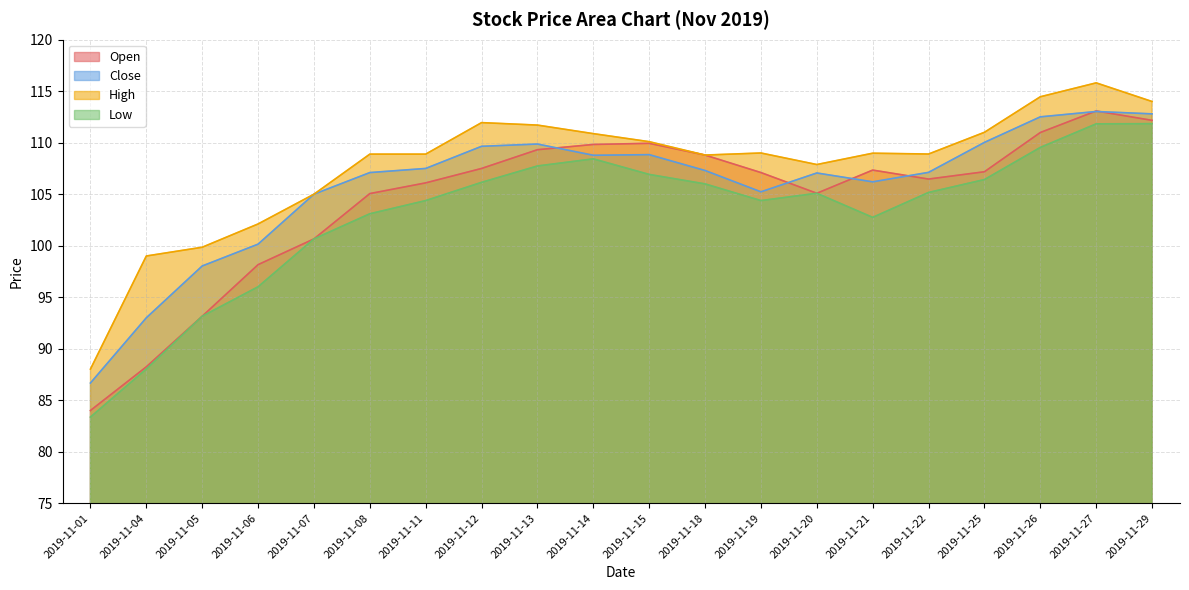

Reading left to right, list all the values displayed in this chart.

Open: 2019-11-01=84.0	2019-11-04=88.2	2019-11-05=93.2	2019-11-06=98.2	2019-11-07=100.7	2019-11-08=105.1	2019-11-11=106.1	2019-11-12=107.5	2019-11-13=109.3	2019-11-14=109.8	2019-11-15=109.9	2019-11-18=108.8	2019-11-19=107.1	2019-11-20=105.1	2019-11-21=107.3	2019-11-22=106.5	2019-11-25=107.2	2019-11-26=111.0	2019-11-27=113.1	2019-11-29=112.2
Close: 2019-11-01=86.7	2019-11-04=93.0	2019-11-05=98.0	2019-11-06=100.2	2019-11-07=105.0	2019-11-08=107.1	2019-11-11=107.5	2019-11-12=109.7	2019-11-13=109.9	2019-11-14=108.8	2019-11-15=108.8	2019-11-18=107.3	2019-11-19=105.2	2019-11-20=107.1	2019-11-21=106.2	2019-11-22=107.1	2019-11-25=110.0	2019-11-26=112.5	2019-11-27=113.0	2019-11-29=112.8
High: 2019-11-01=88.0	2019-11-04=99.0	2019-11-05=99.8	2019-11-06=102.1	2019-11-07=105.0	2019-11-08=108.9	2019-11-11=108.9	2019-11-12=112.0	2019-11-13=111.7	2019-11-14=110.9	2019-11-15=110.1	2019-11-18=108.8	2019-11-19=109.0	2019-11-20=107.9	2019-11-21=109.0	2019-11-22=108.9	2019-11-25=111.0	2019-11-26=114.5	2019-11-27=115.8	2019-11-29=114.0
Low: 2019-11-01=83.4	2019-11-04=88.0	2019-11-05=93.2	2019-11-06=96.0	2019-11-07=100.7	2019-11-08=103.1	2019-11-11=104.4	2019-11-12=106.2	2019-11-13=107.7	2019-11-14=108.4	2019-11-15=106.9	2019-11-18=106.0	2019-11-19=104.4	2019-11-20=105.1	2019-11-21=102.8	2019-11-22=105.2	2019-11-25=106.4	2019-11-26=109.5	2019-11-27=111.8	2019-11-29=111.8